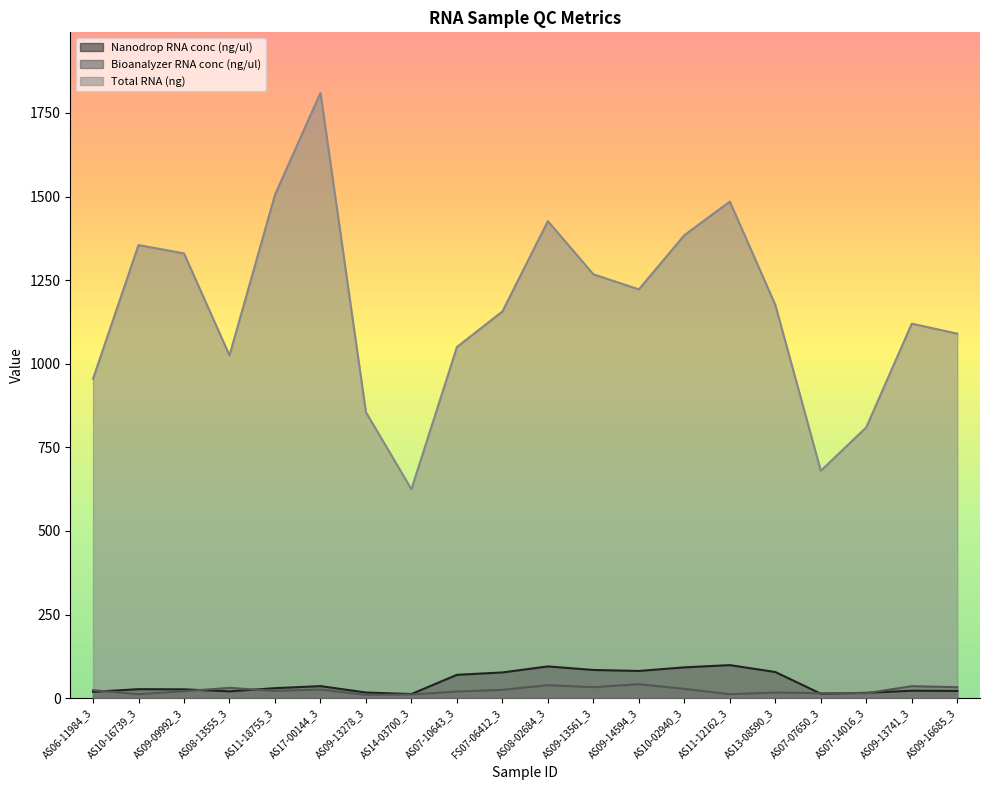

What is the difference between the highest and lowest values at FS07-06412_3?

1131.5